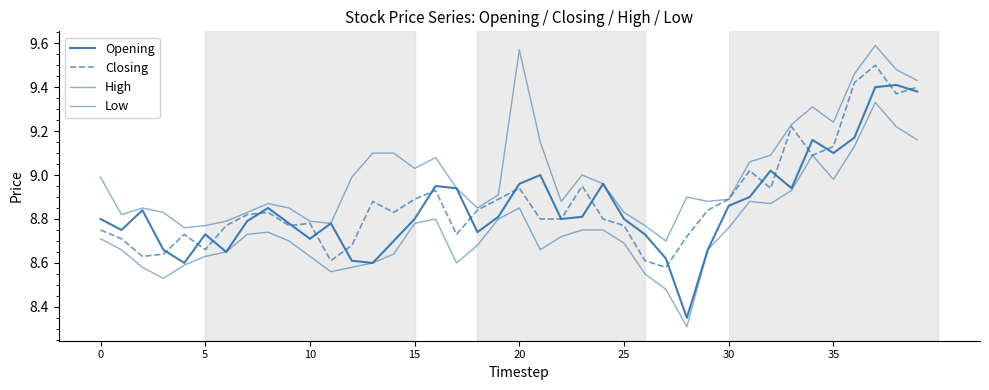

How many lines are shown in the chart?

4